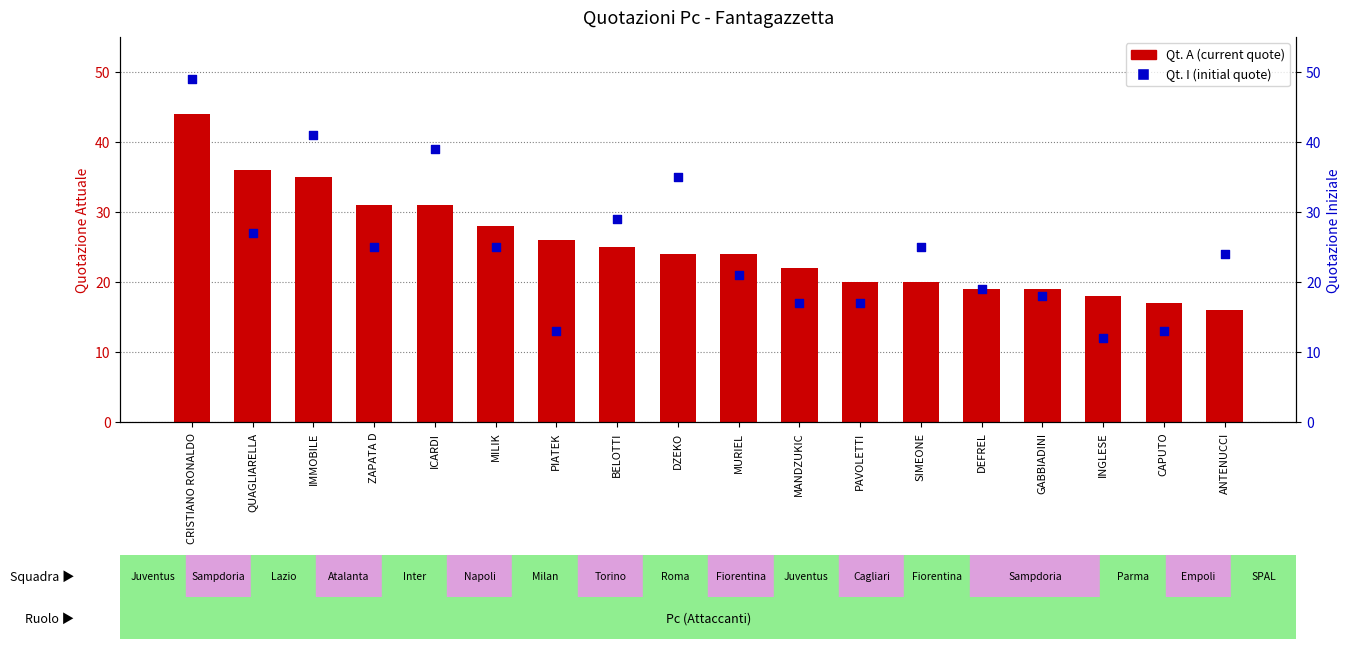

What is the total value across all series at CRISTIANO RONALDO?

93